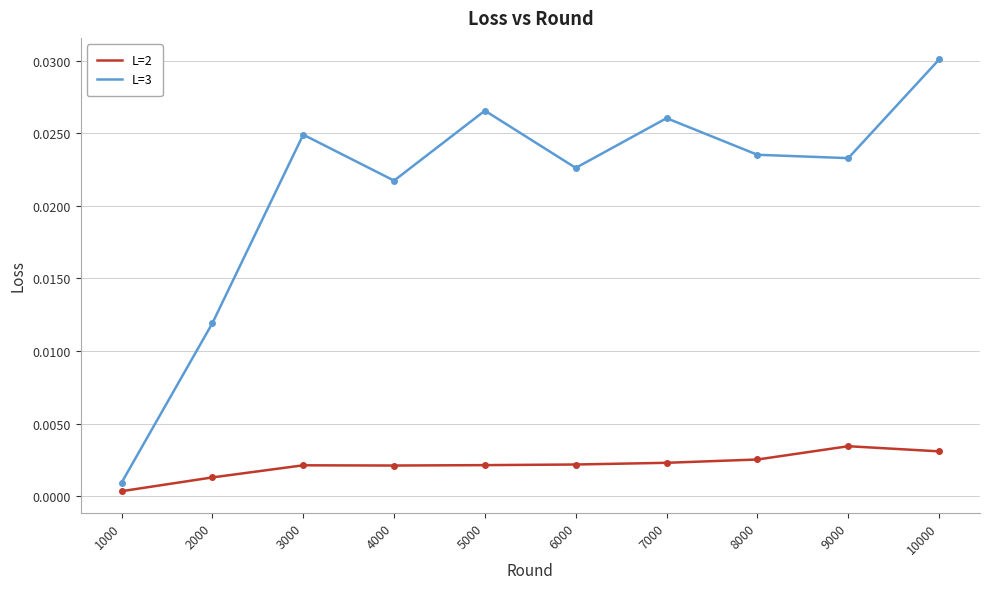

How many lines are shown in the chart?

2